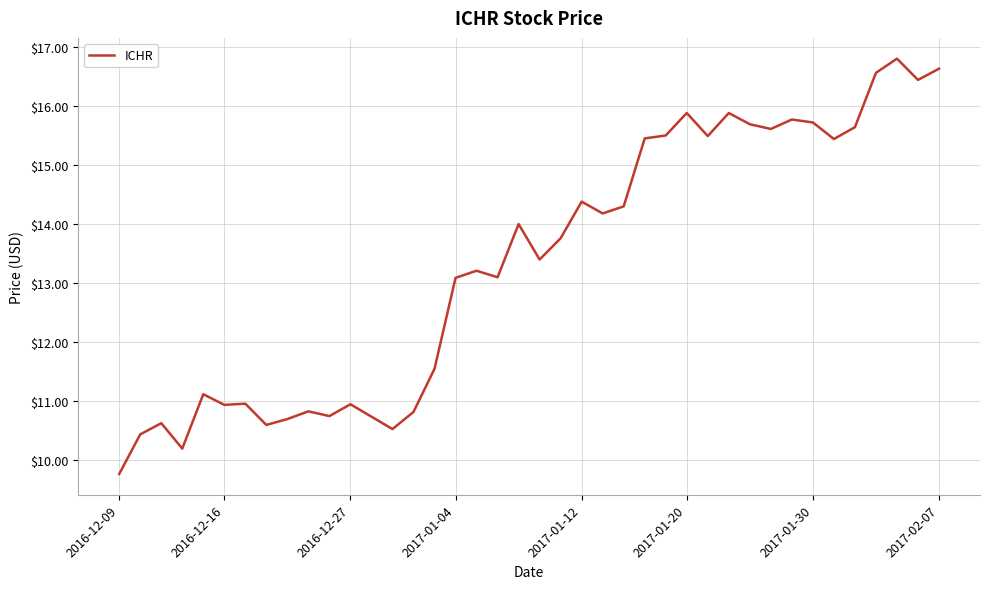

How many lines are shown in the chart?

1